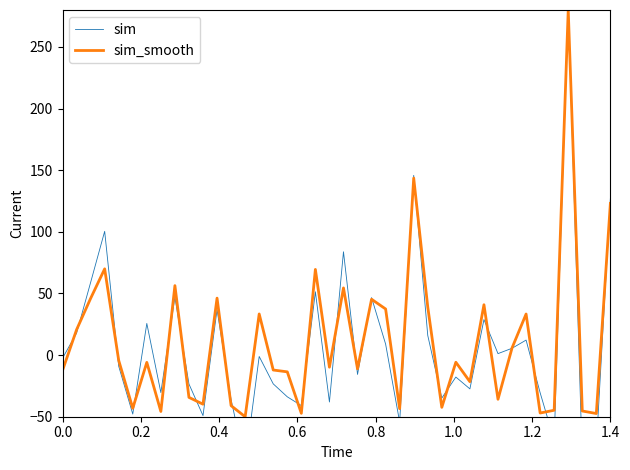

What is the lowest value of the sim_smooth series?

-50.0